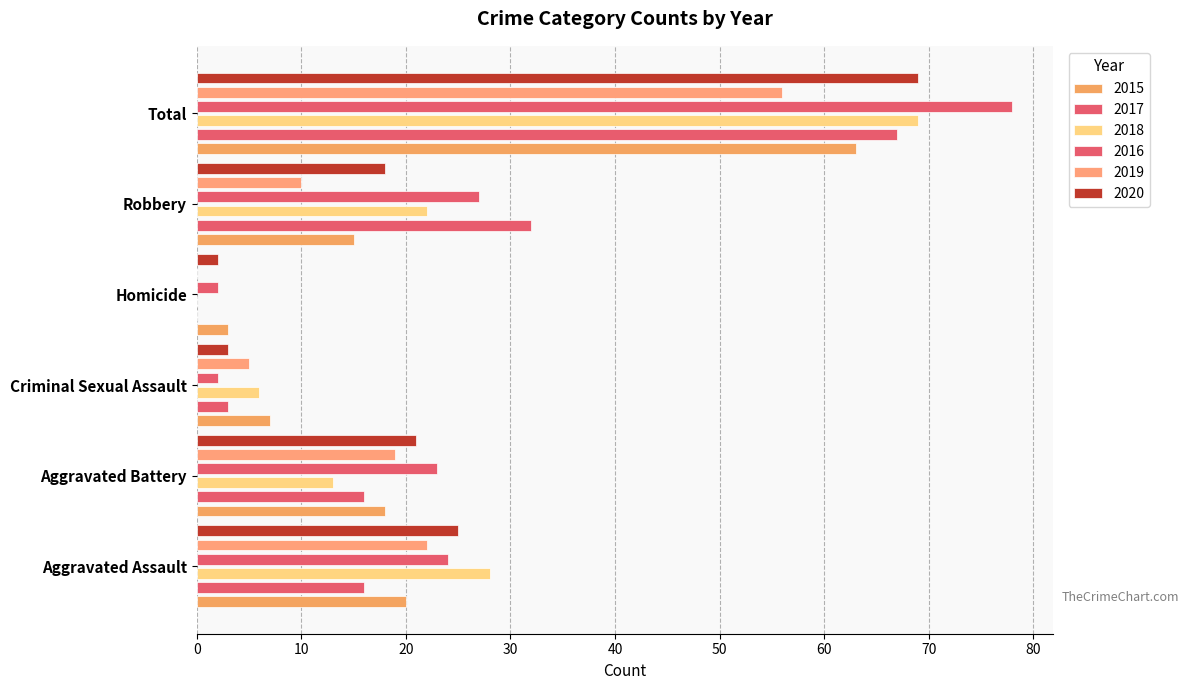

What is the sum of all 2020 values?

138